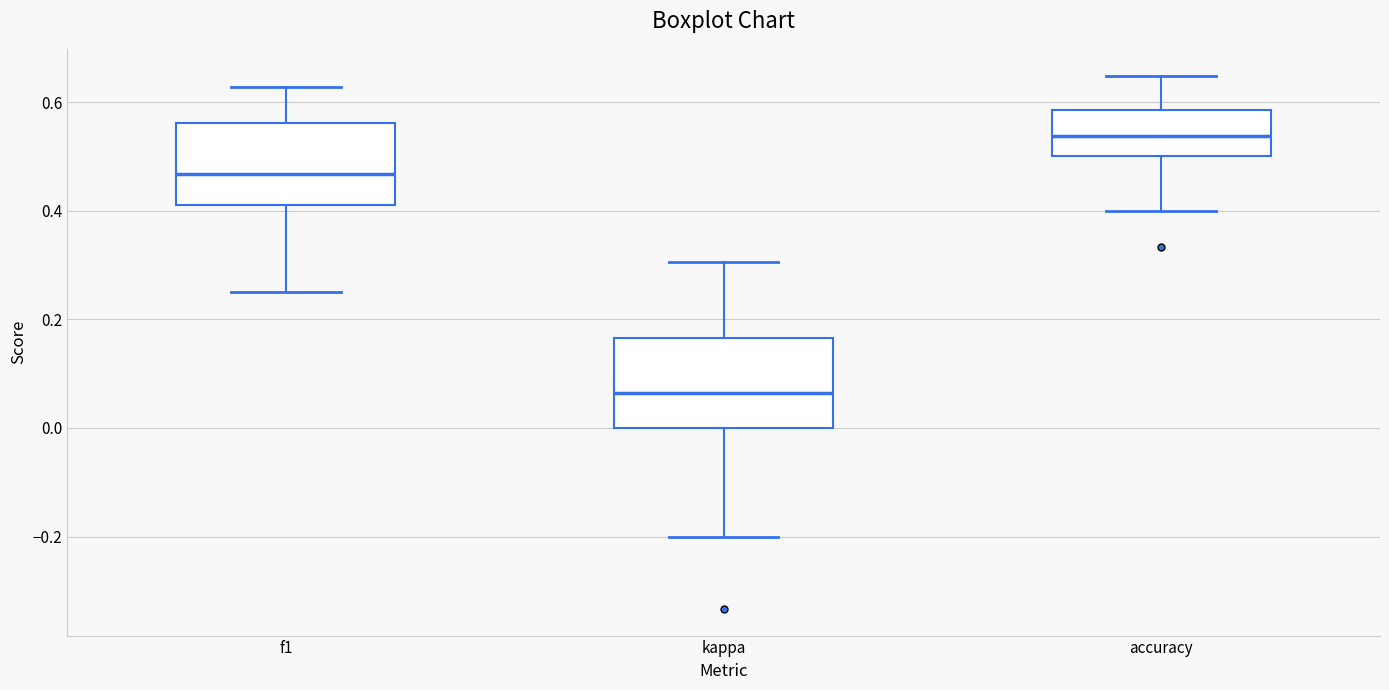

Reading left to right, read every box against the y-axis: the position of its median line, the range the box covers, and the ends of its whiskers. The values are not printed on the chart, so give them approximately, as read against the axis.

f1: median 0.46, box 0.42 to 0.56, whiskers 0.26 to 0.62
kappa: median 0.06, box 0.00 to 0.16, whiskers -0.20 to 0.30
accuracy: median 0.54, box 0.50 to 0.58, whiskers 0.40 to 0.64